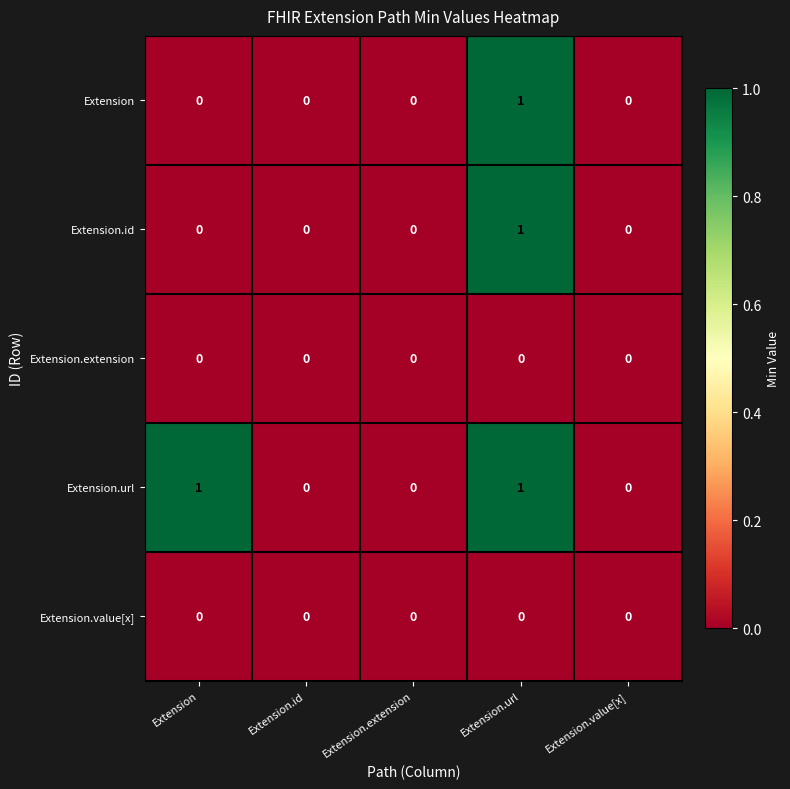

At which category is the sum across all series the highest?

Extension.url